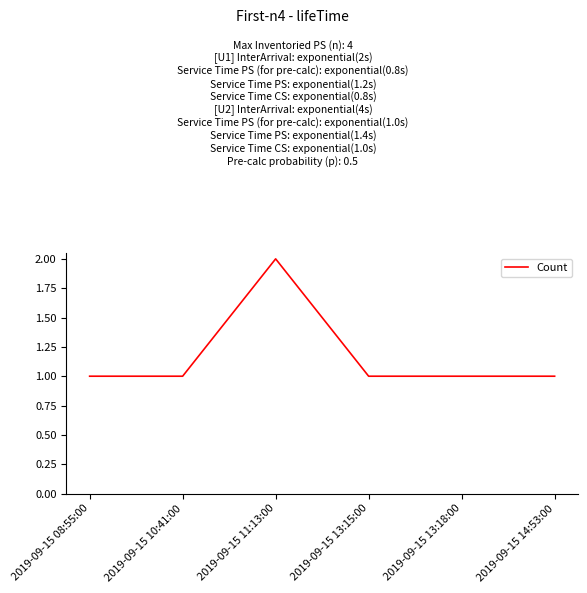

Does the chart display data point markers on the line(s)?

No